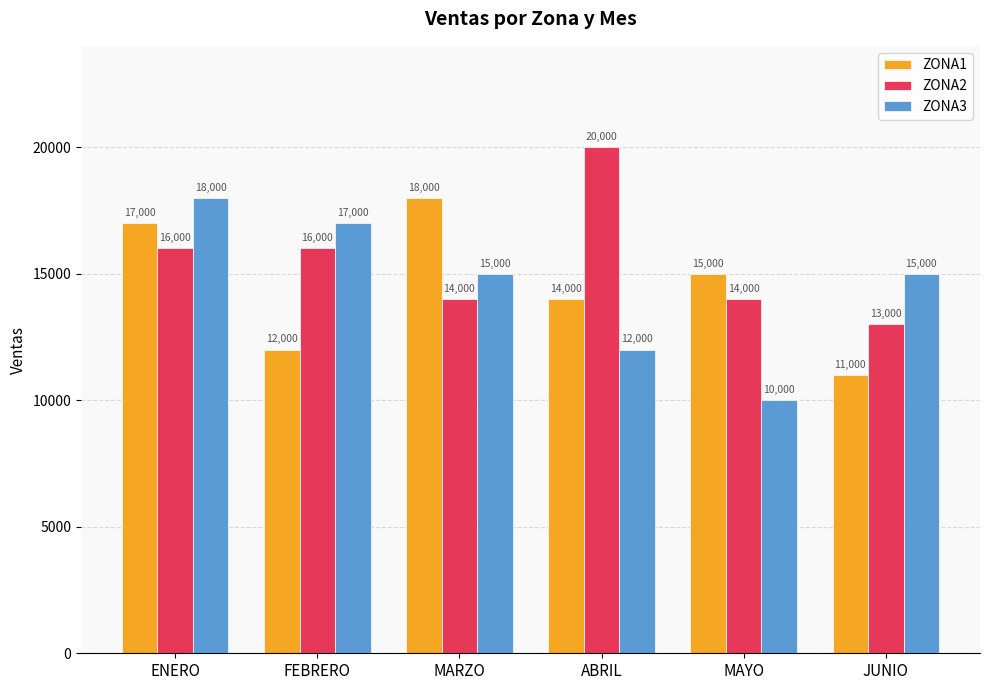

True or false: ZONA1 has a value of 5652 at FEBRERO.

False